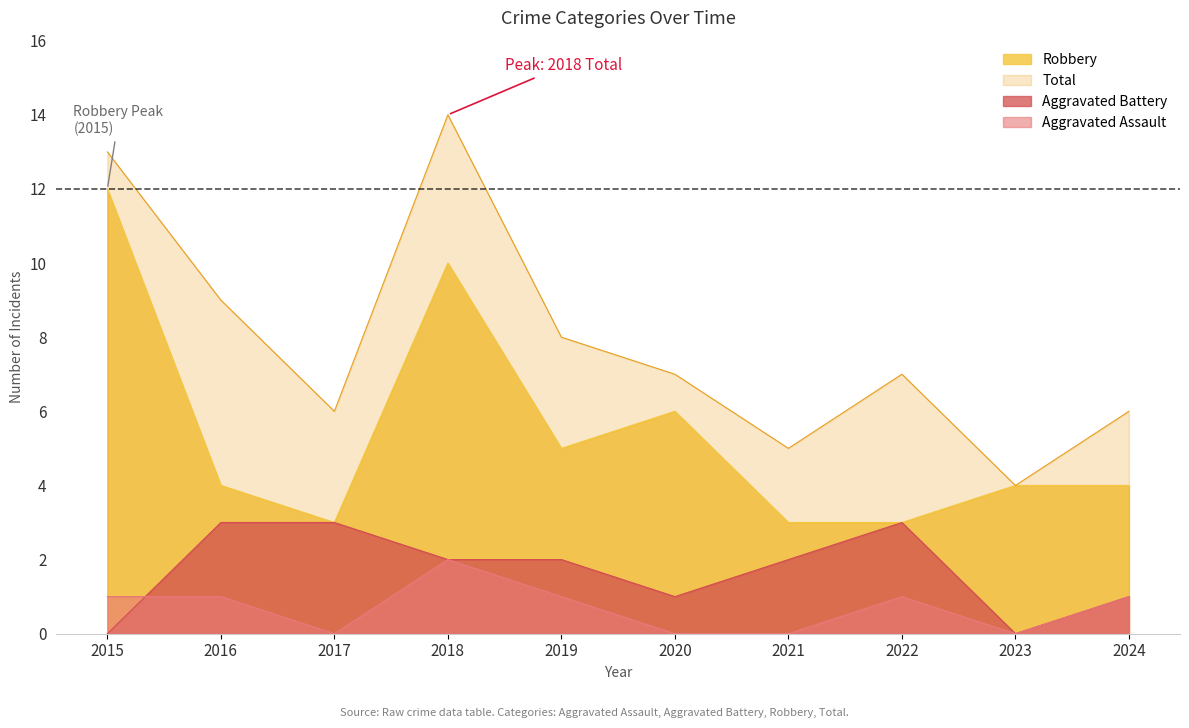

Reading right to left, transcribe all the data shown in this chart.

Aggravated Assault: 1	0	1	0	0	1	2	0	1	1
Aggravated Battery: 1	0	3	2	1	2	2	3	3	0
Robbery: 4	4	3	3	6	5	10	3	4	12
Total: 6	4	7	5	7	8	14	6	9	13